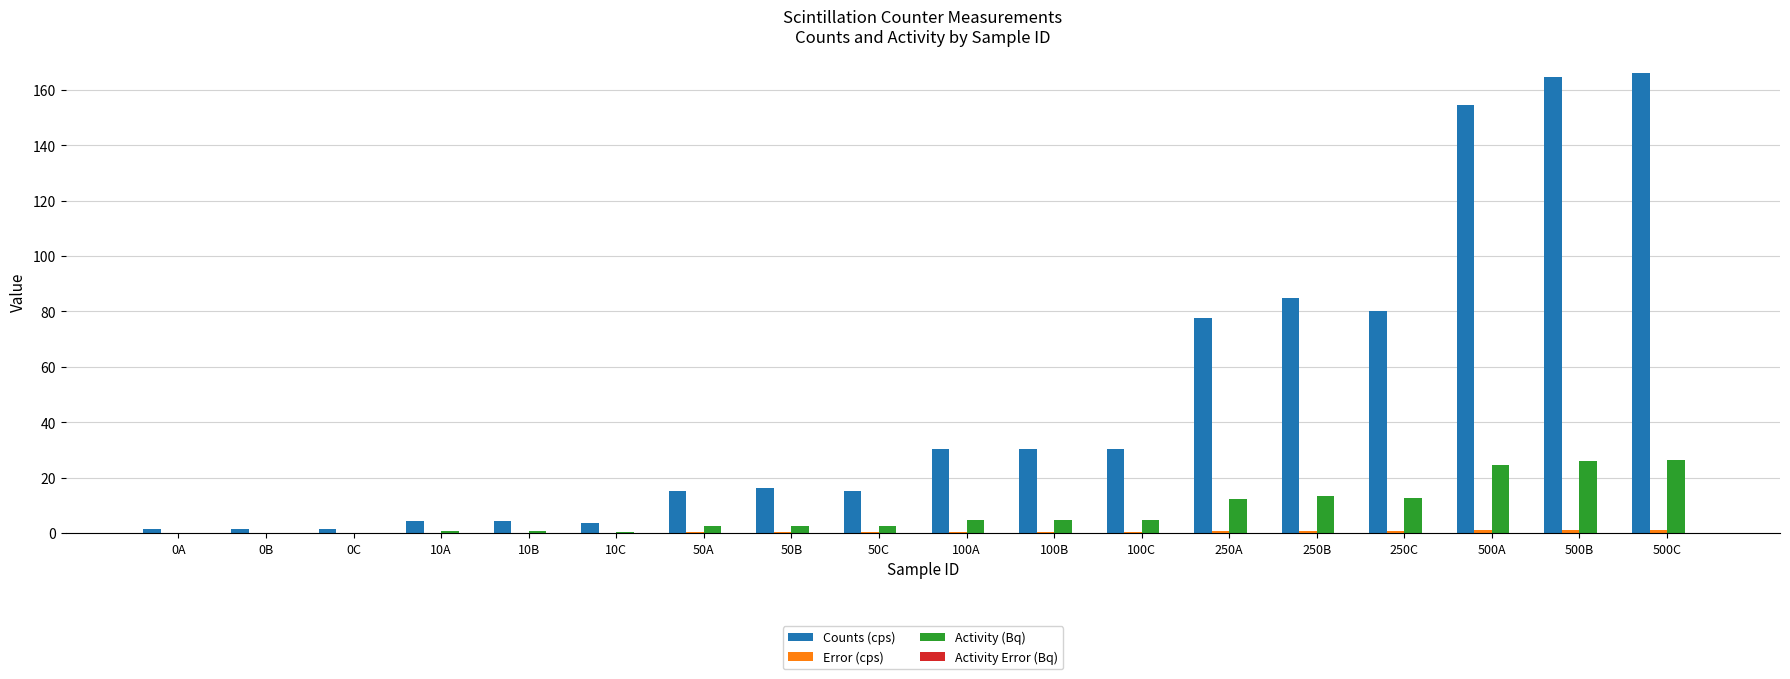

Which series has the largest total across all categories?

Counts (cps)